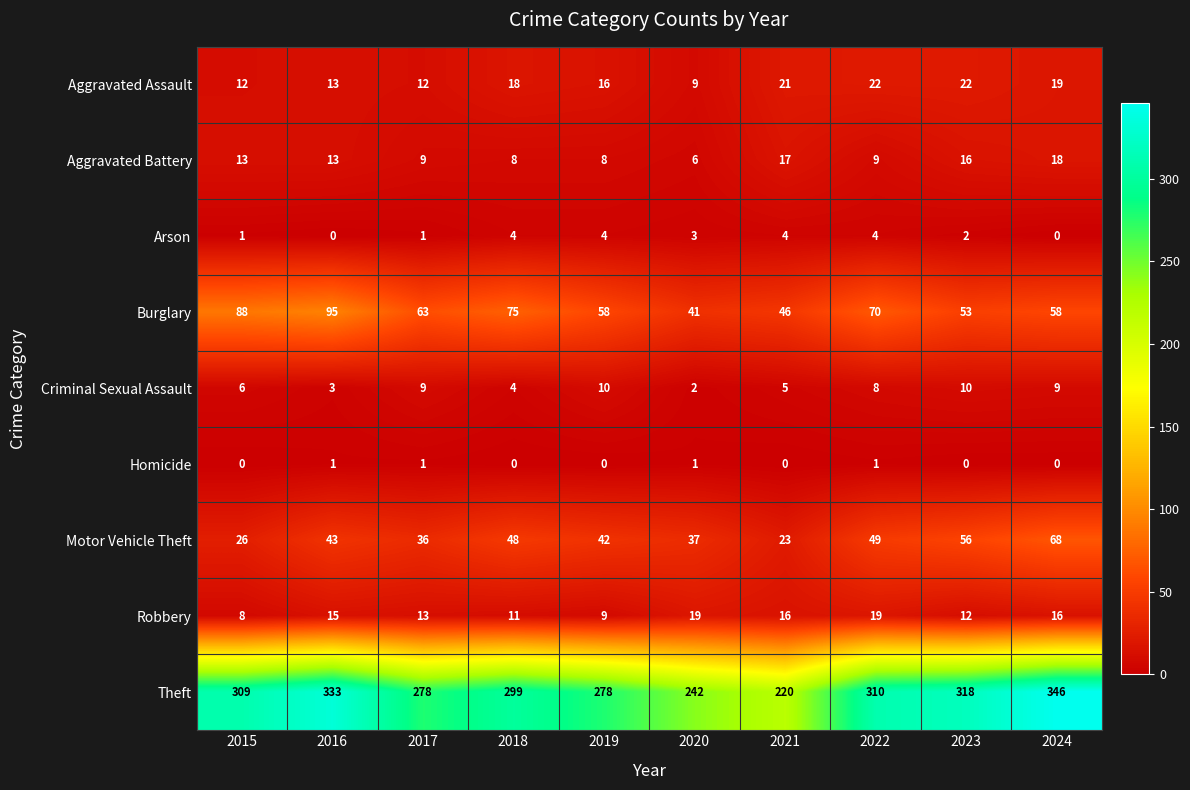

What is the average value of the Burglary series?

65